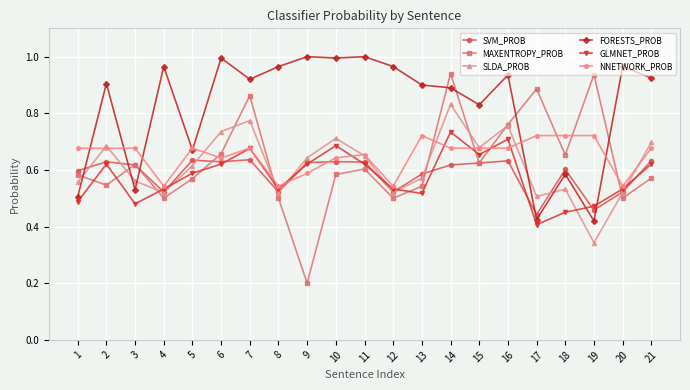

Count the number of data series in this chart.

6